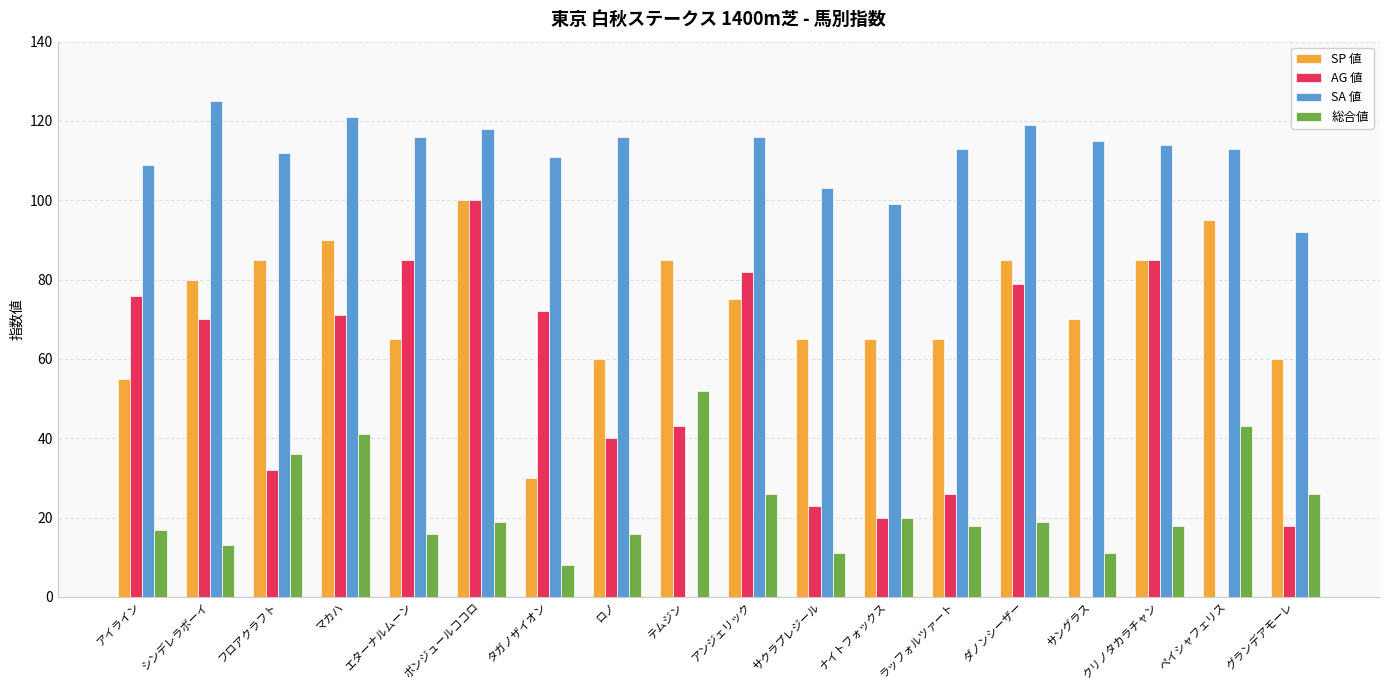

Reading right to left, extract all data points from this chart.

SP 値: 60	95	85	70	85	65	65	65	75	85	60	30	100	65	90	85	80	55
AG 値: 18	0	85	0	79	26	20	23	82	43	40	72	100	85	71	32	70	76
SA 値: 92	113	114	115	119	113	99	103	116	0	116	111	118	116	121	112	125	109
総合値: 26	43	18	11	19	18	20	11	26	52	16	8	19	16	41	36	13	17